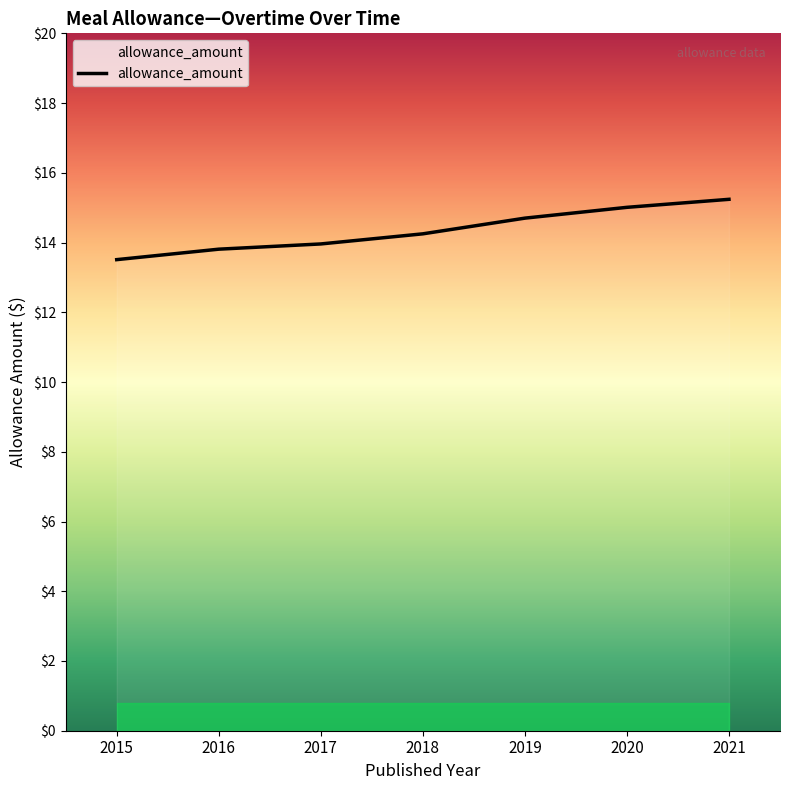

The chart shows a value of 7.4 at 2020. True or false?

False